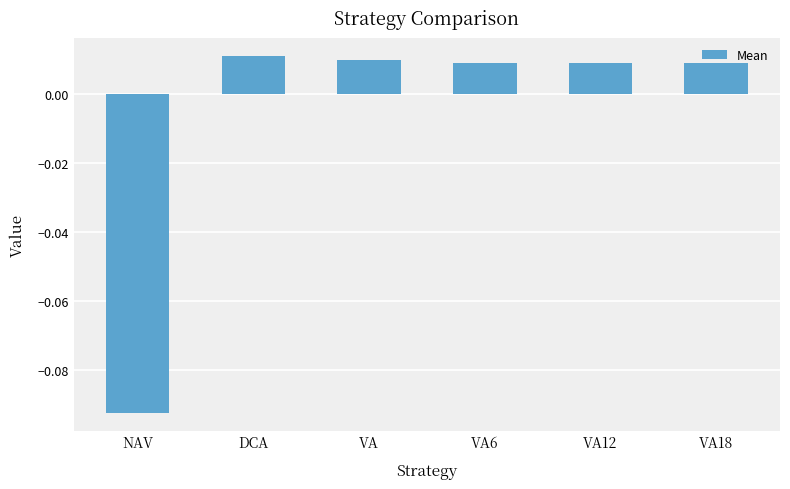

Between VA and DCA, which is larger?

DCA